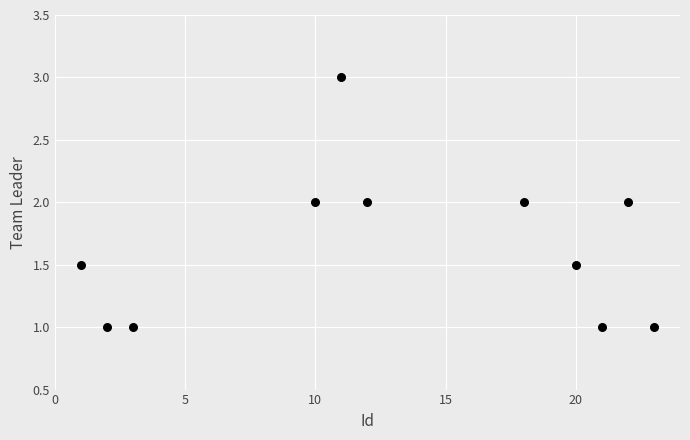

What is the average Y value?

1.6